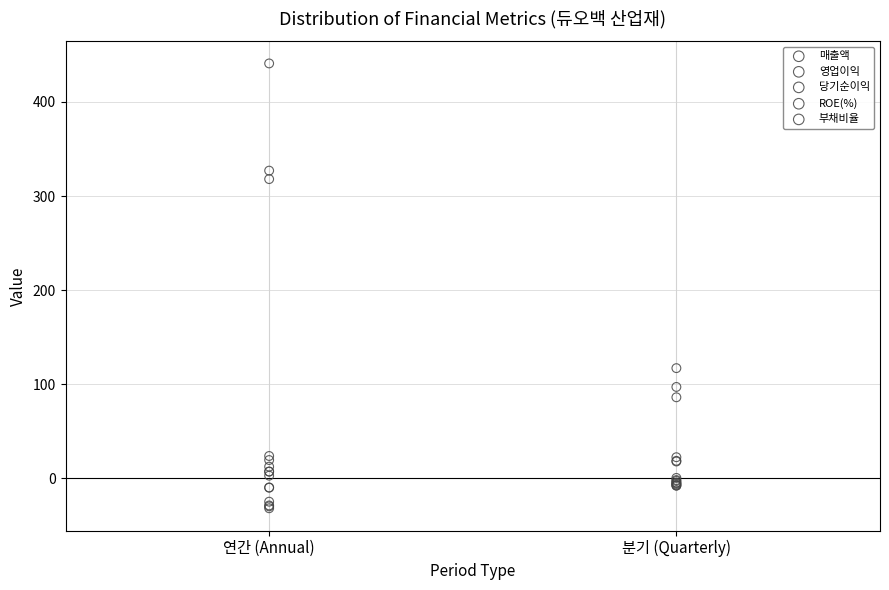

What are all the series names shown in the legend?

매출액, 영업이익, 당기순이익, ROE(%), 부채비율